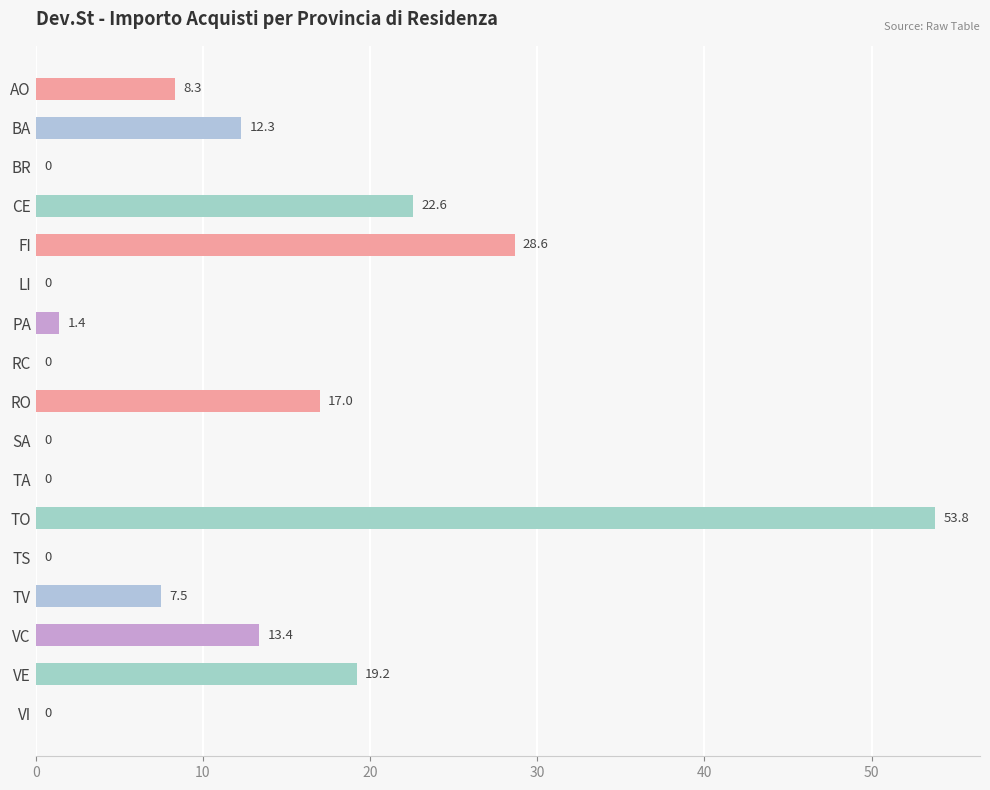

How many values are above zero?

10